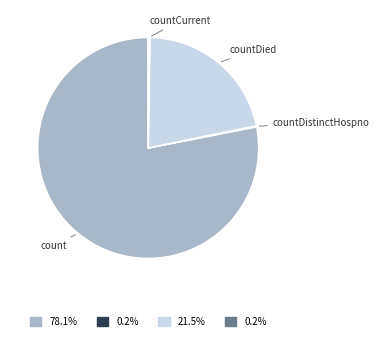

Does any single category account for the majority?

Yes